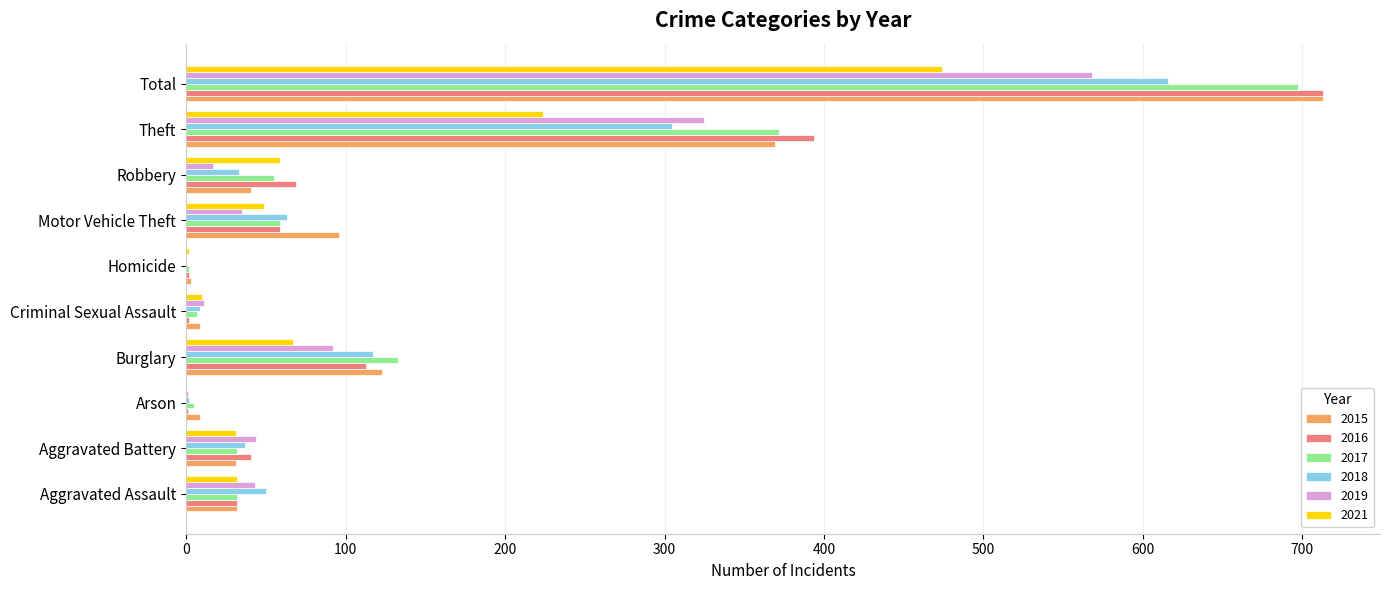

Is the value of 2019 at Aggravated Battery greater than the value of 2018 at Arson?

Yes